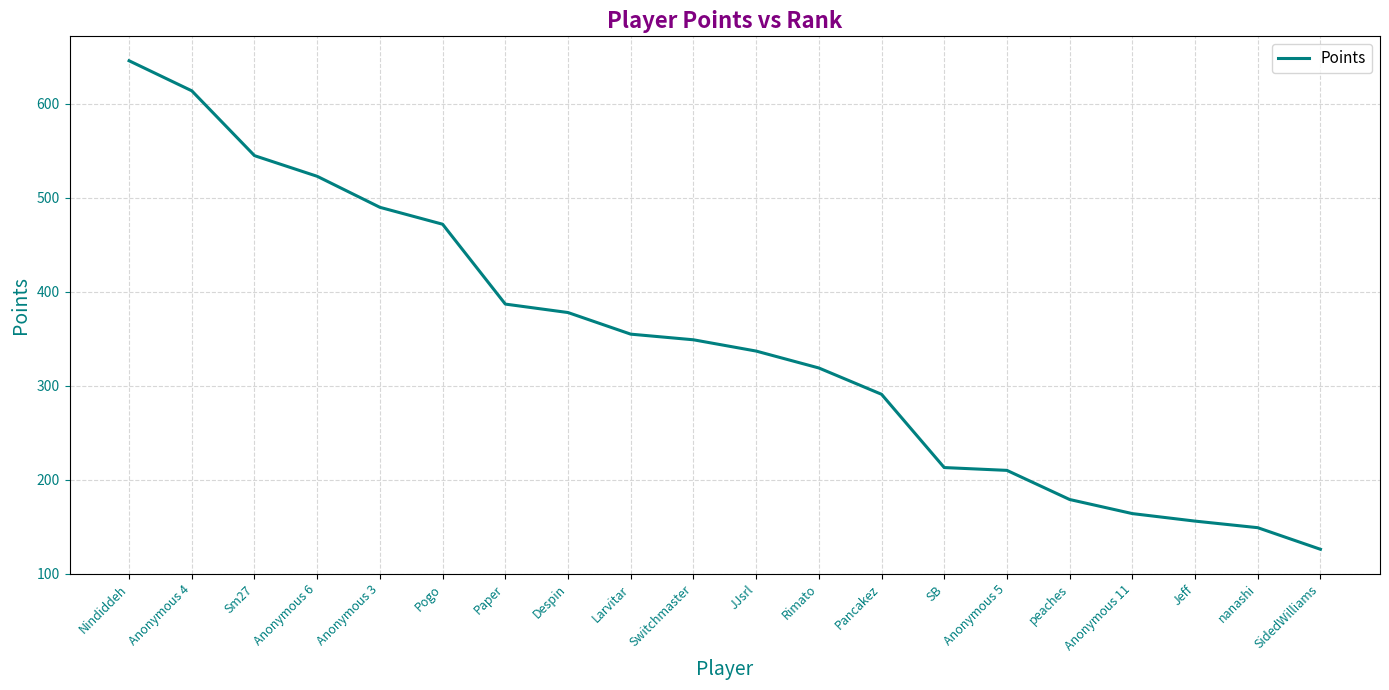

What is the maximum value shown in the chart?

646